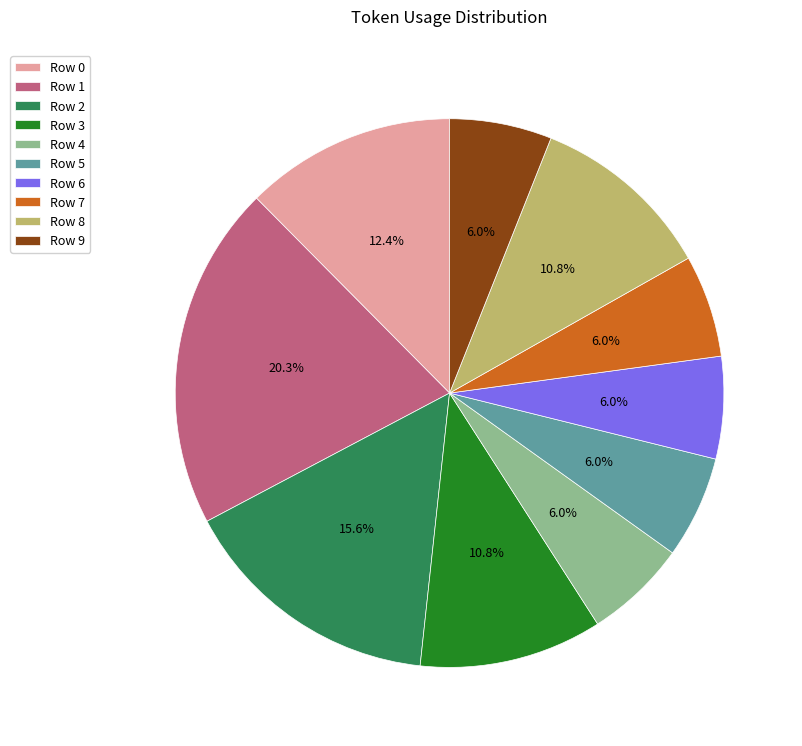

Count the number of slices in the pie.

10